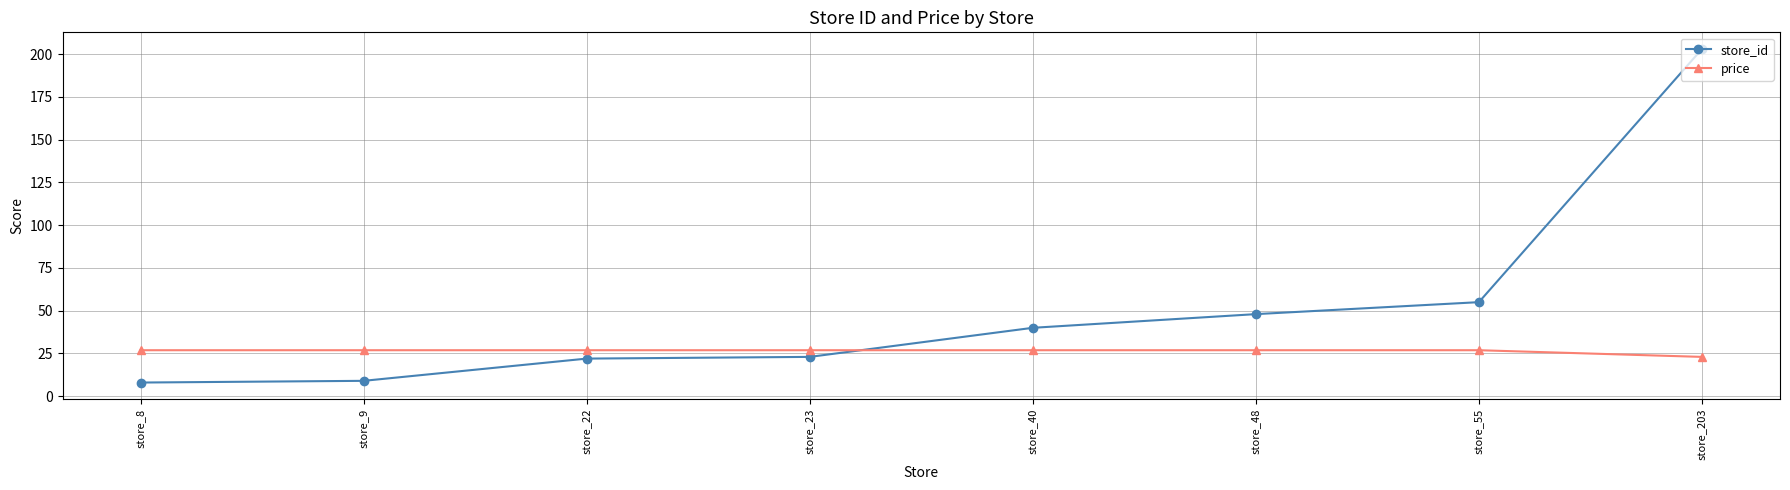

What is the value of the store_id point at the 6th from the left?

48.0